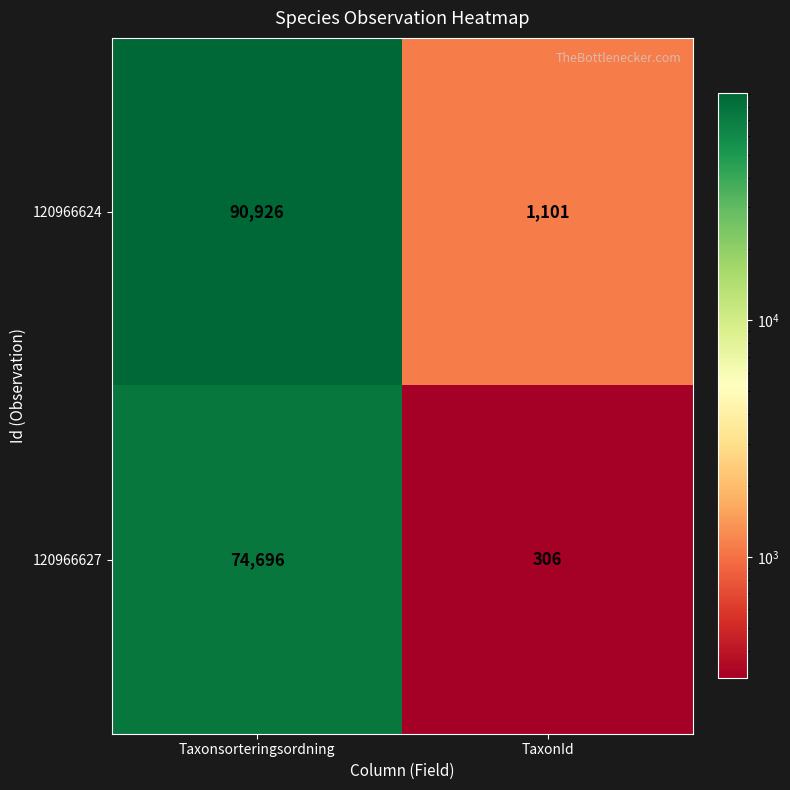

At which category does the chart reach its minimum across all series?

TaxonId